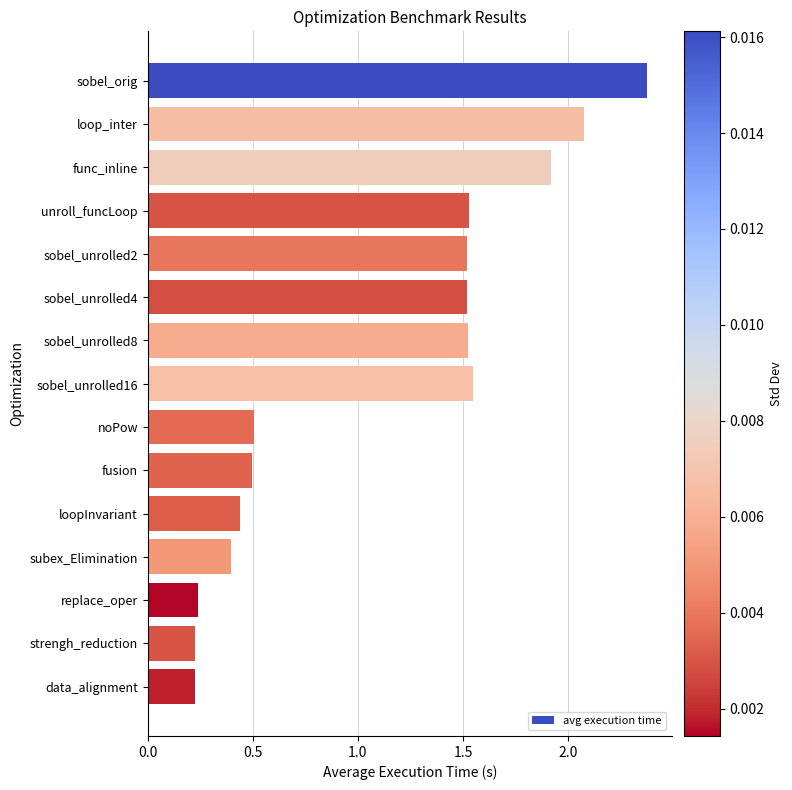

What is the label of the 15th bar from the top?

data_alignment